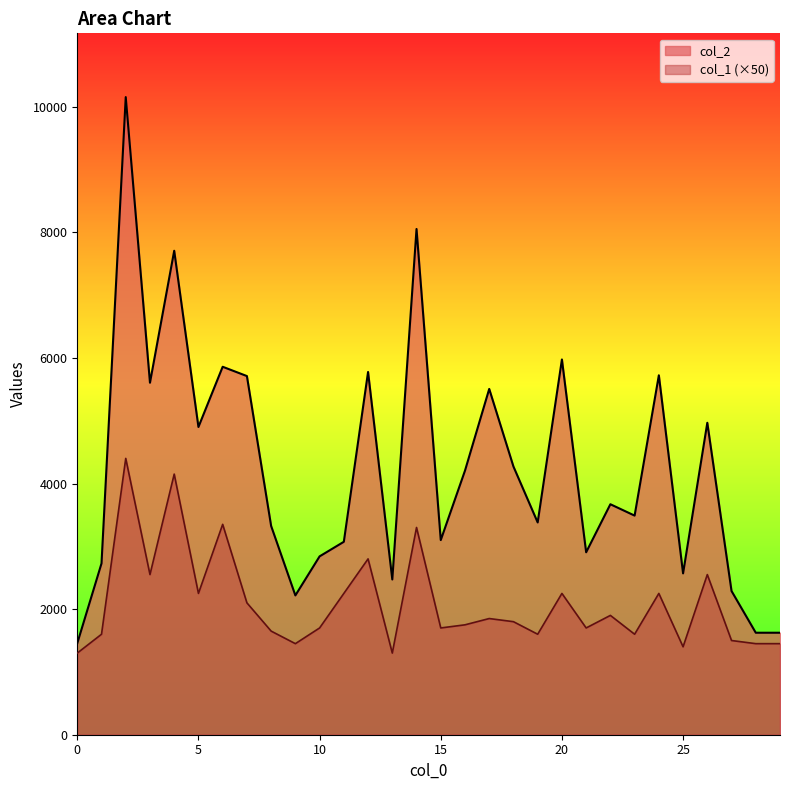

Reading left to right, transcribe all the data shown in this chart.

col_2: 0=1456	1=2728	2=10153	3=5605	4=7706	5=4900	6=5859	7=5711	8=3324	9=2218	10=2840	11=3072	12=5776	13=2472	14=8053	15=3099	16=4205	17=5506	18=4270	19=3380	20=5975	21=2905	22=3670	23=3489	24=5723	25=2569	26=4967	27=2288	28=1624	29=1624
col_1: 0=1300	1=1600	2=4400	3=2550	4=4150	5=2250	6=3350	7=2100	8=1650	9=1450	10=1700	11=2250	12=2800	13=1300	14=3300	15=1700	16=1750	17=1850	18=1800	19=1600	20=2250	21=1700	22=1900	23=1600	24=2250	25=1400	26=2550	27=1500	28=1450	29=1450